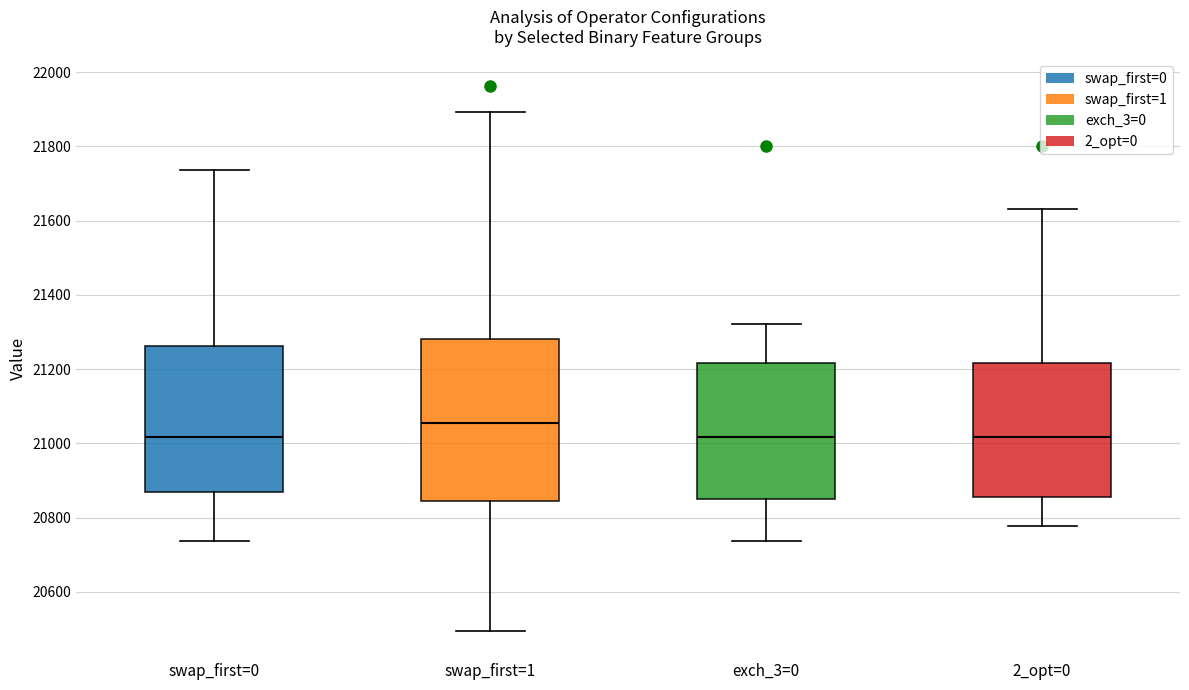

Reading left to right, transcribe this box plot: for each box, give where its median line is, the range the box spans, and where its two whiskers end, as read against the y-axis. The values are not printed on the chart, so give them approximately, as read against the axis.

swap_first=0: median 21020, box 20860 to 21260, whiskers 20740 to 21740
swap_first=1: median 21060, box 20840 to 21280, whiskers 20500 to 21900
exch_3=0: median 21020, box 20840 to 21220, whiskers 20740 to 21320
2_opt=0: median 21020, box 20860 to 21220, whiskers 20780 to 21640